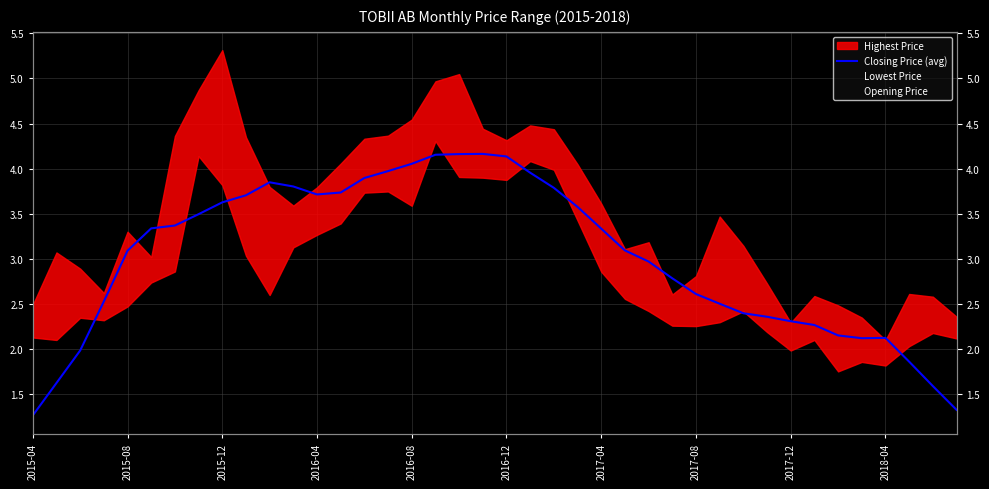

True or false: there are more than 1 points higher than both neighbors.

True